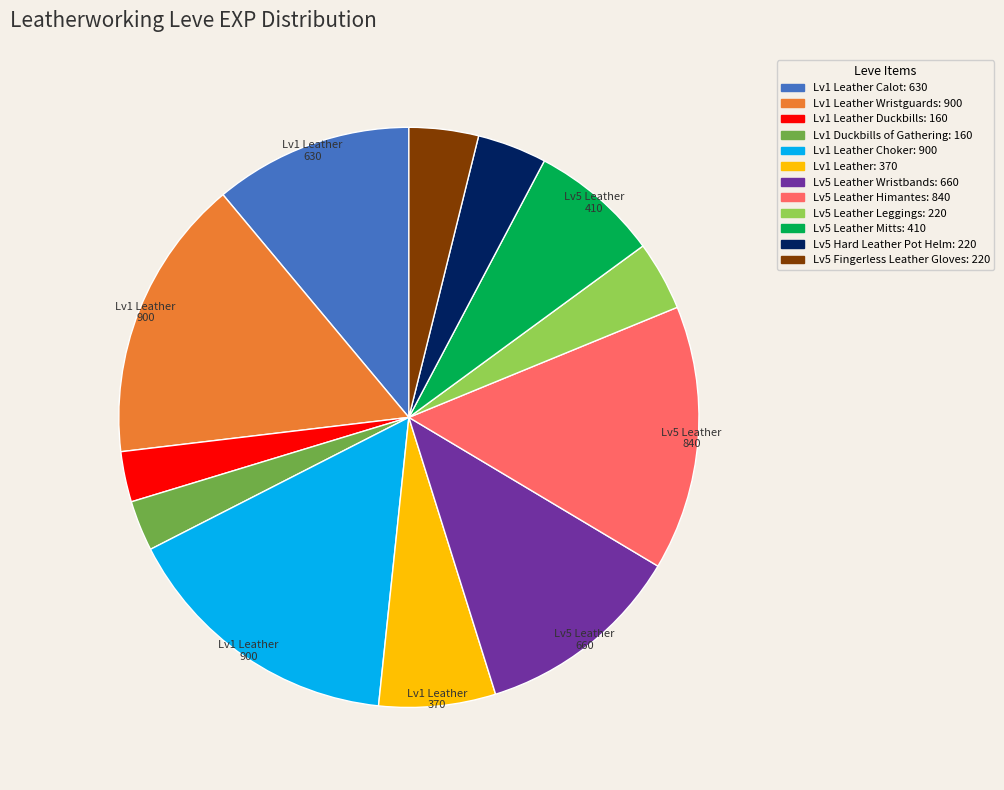

How many slices are in this pie chart?

12